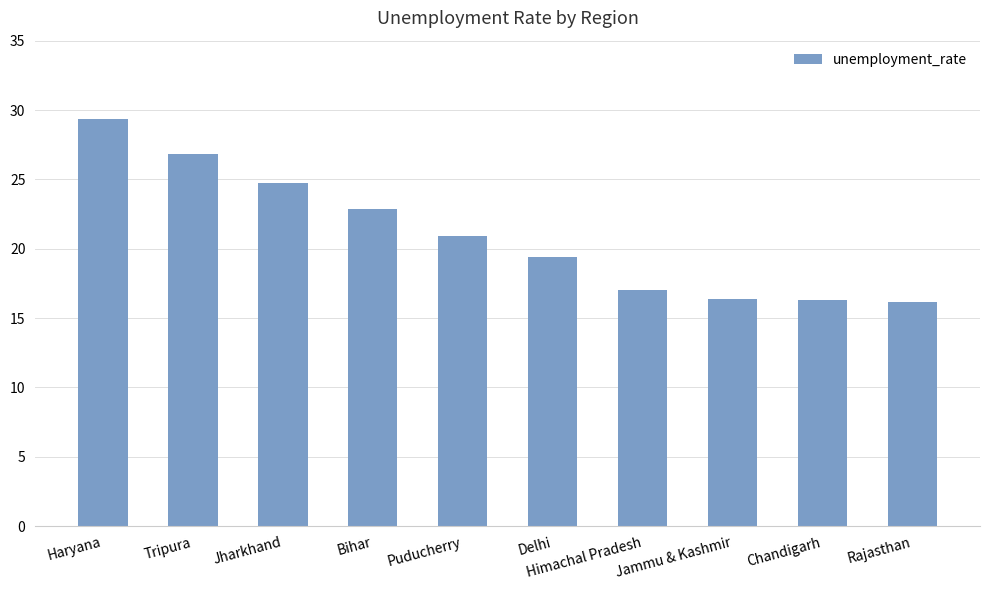

What is the change in value from Delhi to Rajasthan?

-3.2